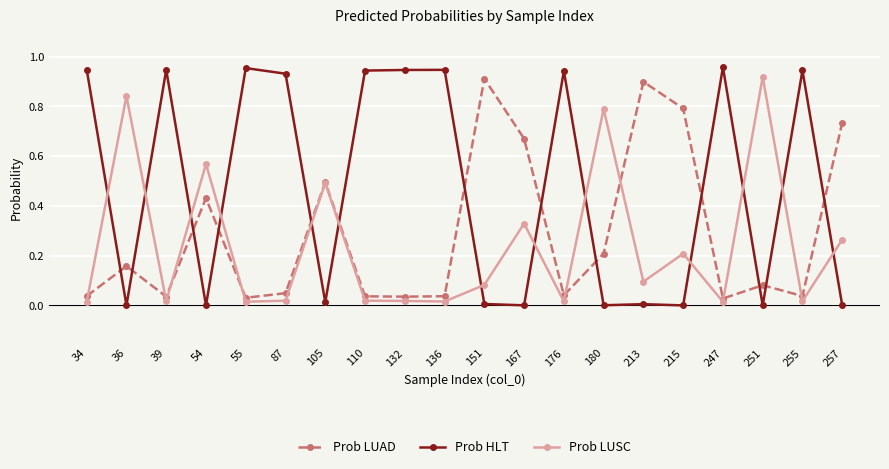

True or false: Prob LUSC has more than 0 points higher than both neighbors.

True